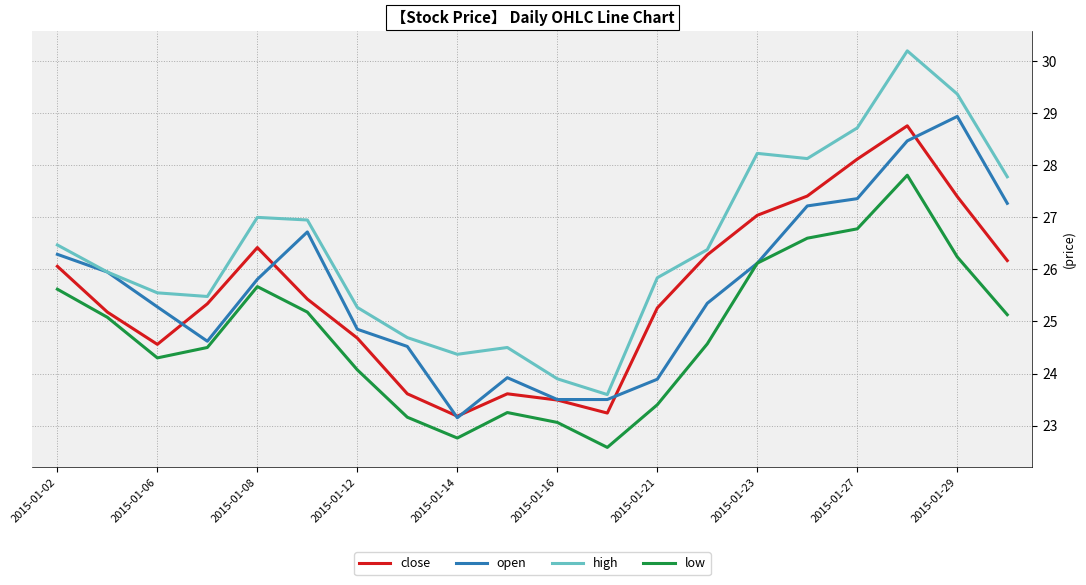

How many interior local valleys does the high series have?

4